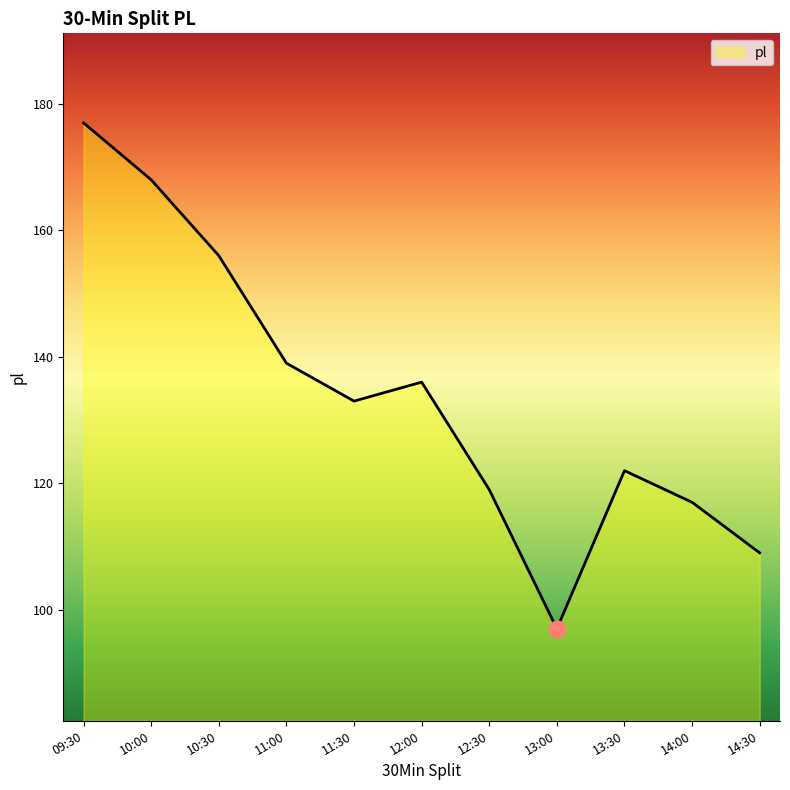

List the labels in order of value, smallest first.

13:00, 14:30, 14:00, 12:30, 13:30, 11:30, 12:00, 11:00, 10:30, 10:00, 09:30